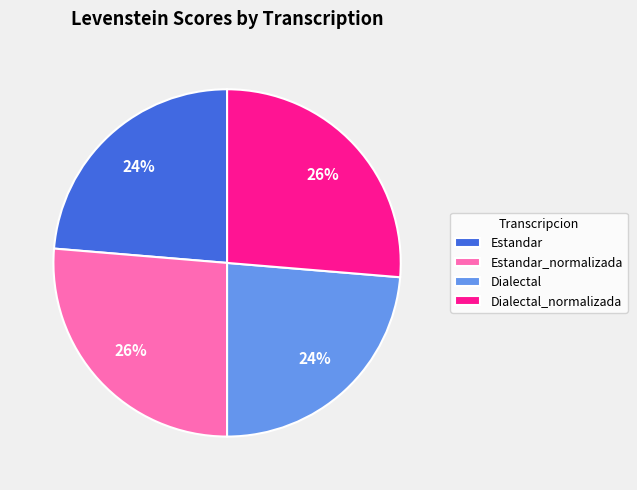

What percentage is the Estandar_normalizada slice, to the nearest percent?

26%